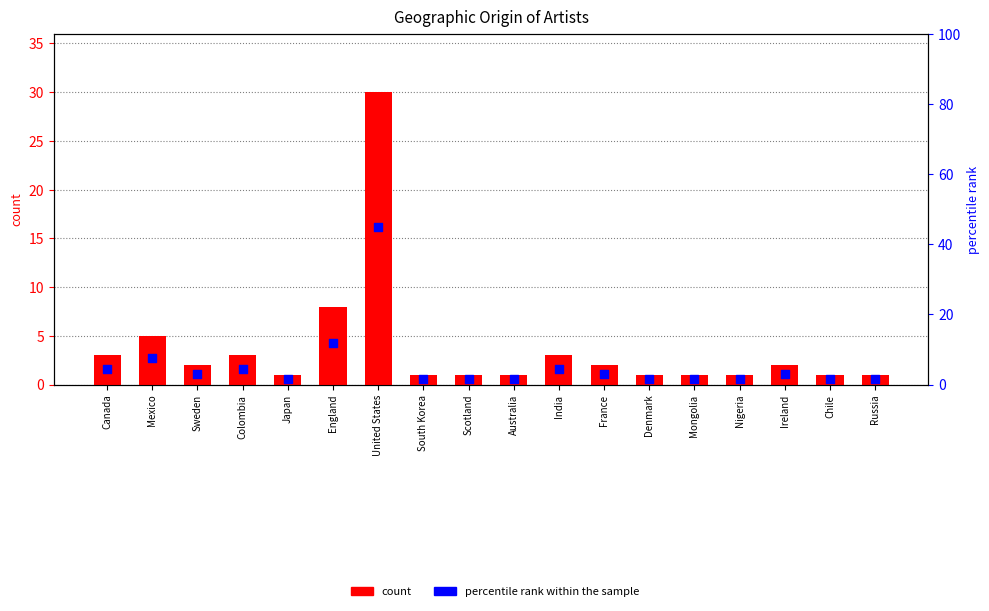

What is the total value across all series at Mongolia?

2.5